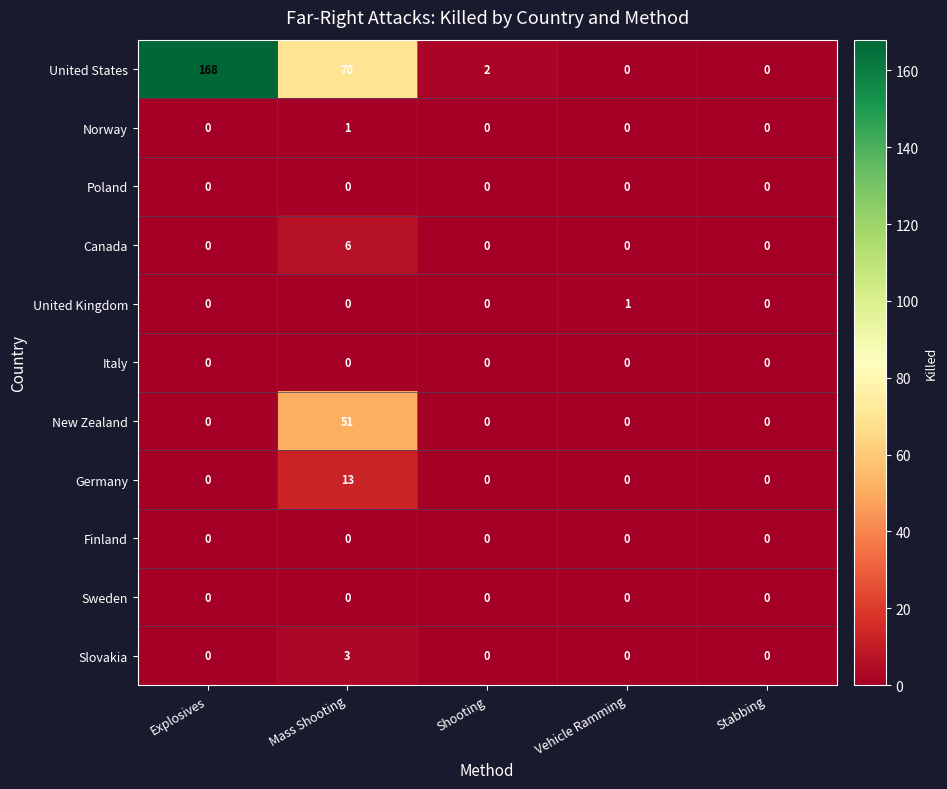

Which series has the widest spread of values?

United States